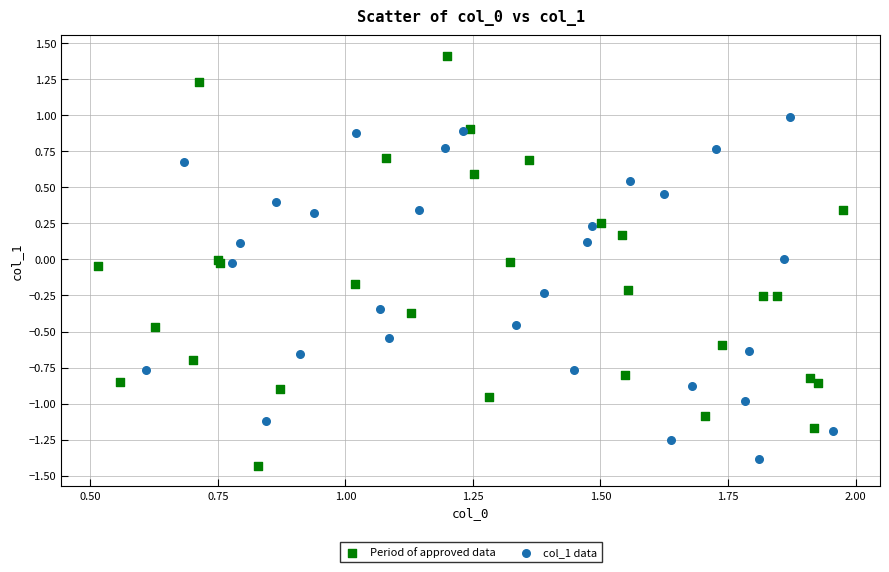

Which series reaches the minimum Y coordinate?

Period of approved data